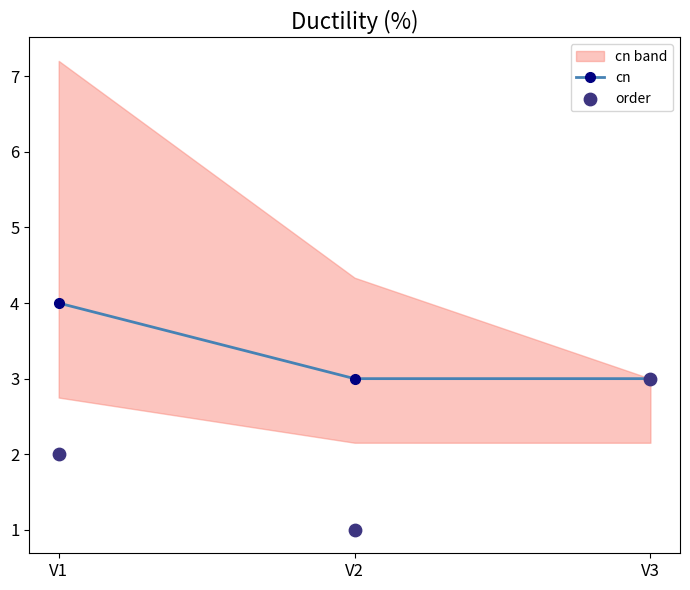

Which series contains the lowest Y value?

order